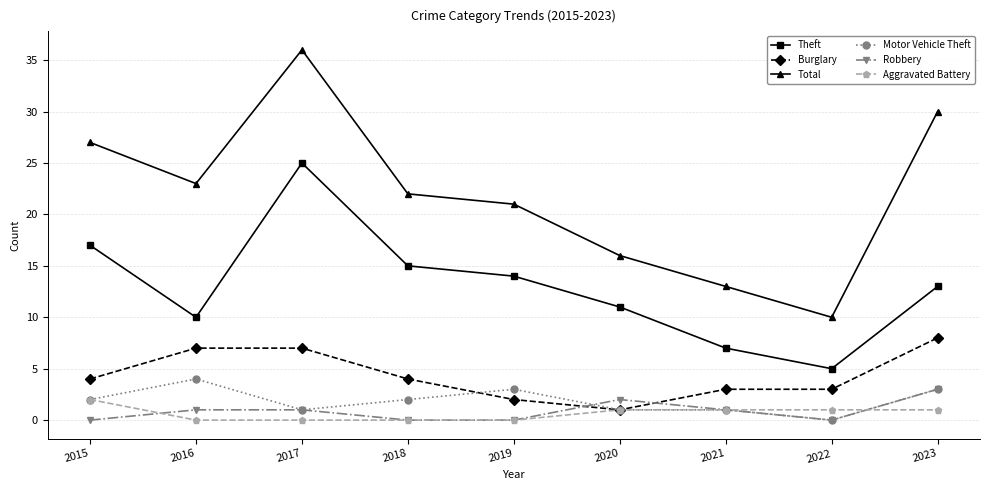

How many lines are shown in the chart?

6